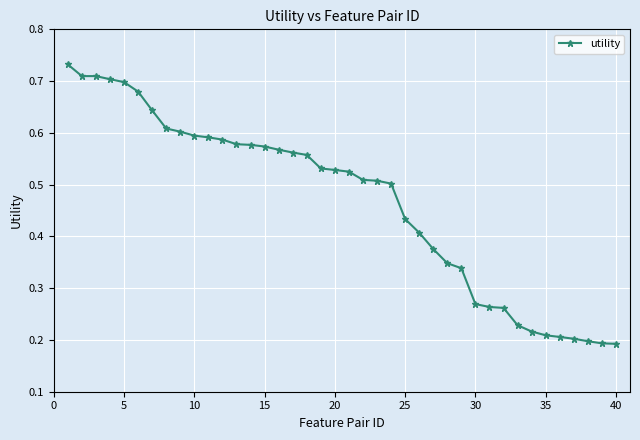

Count the values in the range 0 to 1.

40